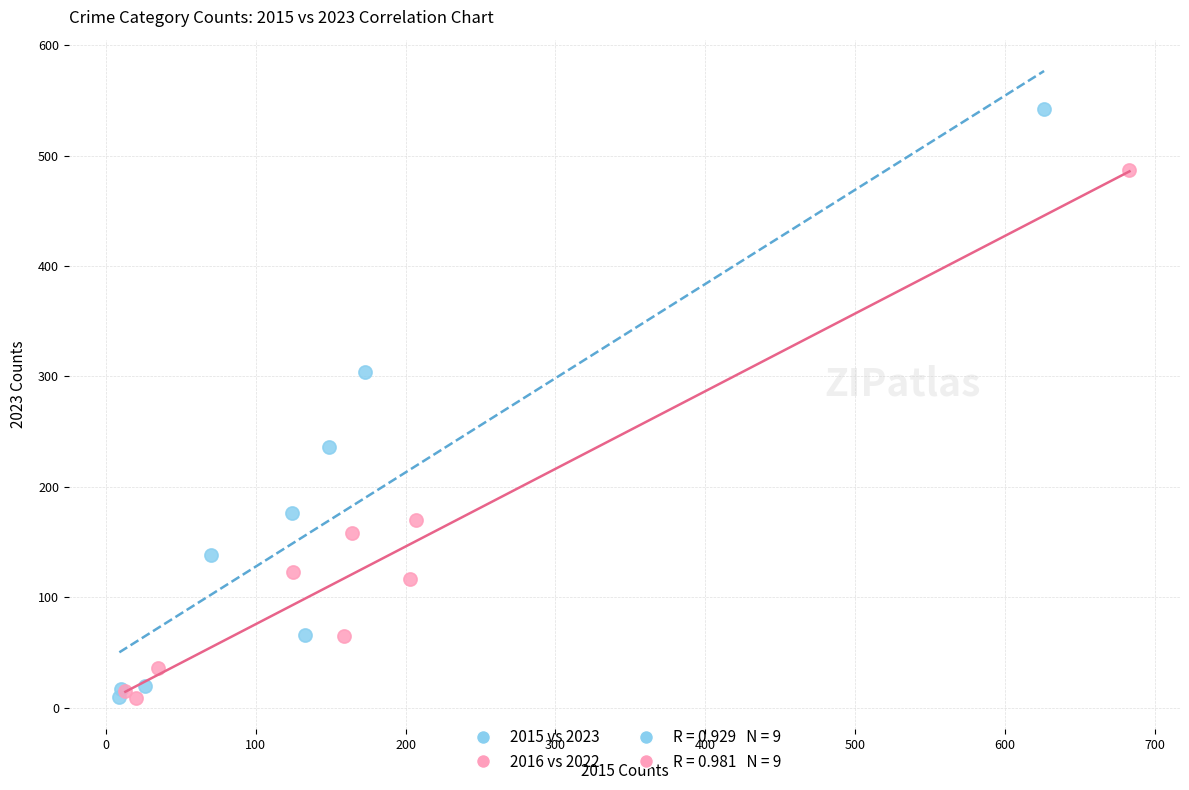

Which series reaches the maximum Y coordinate?

2015 vs 2023